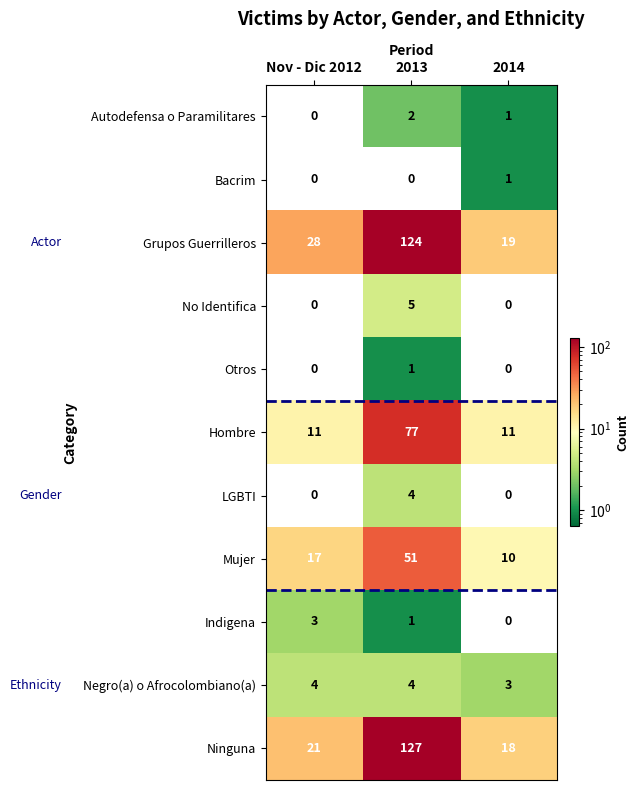

Is it true that Negro(a) o Afrocolombiano(a) equals 1 at 2014?

False